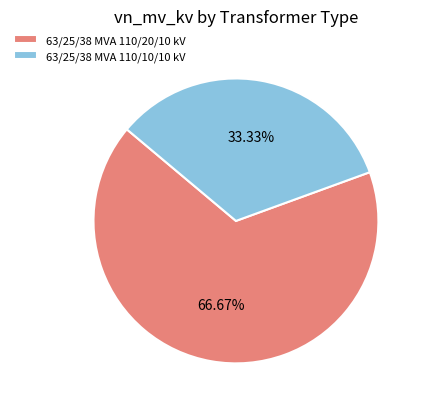

What portion of the pie excludes 63/25/38 MVA 110/10/10 kV?

66.7%